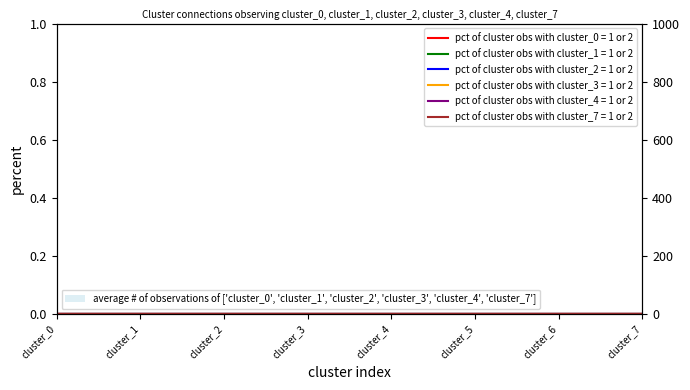

At which category does the chart reach its minimum across all series?

cluster_0